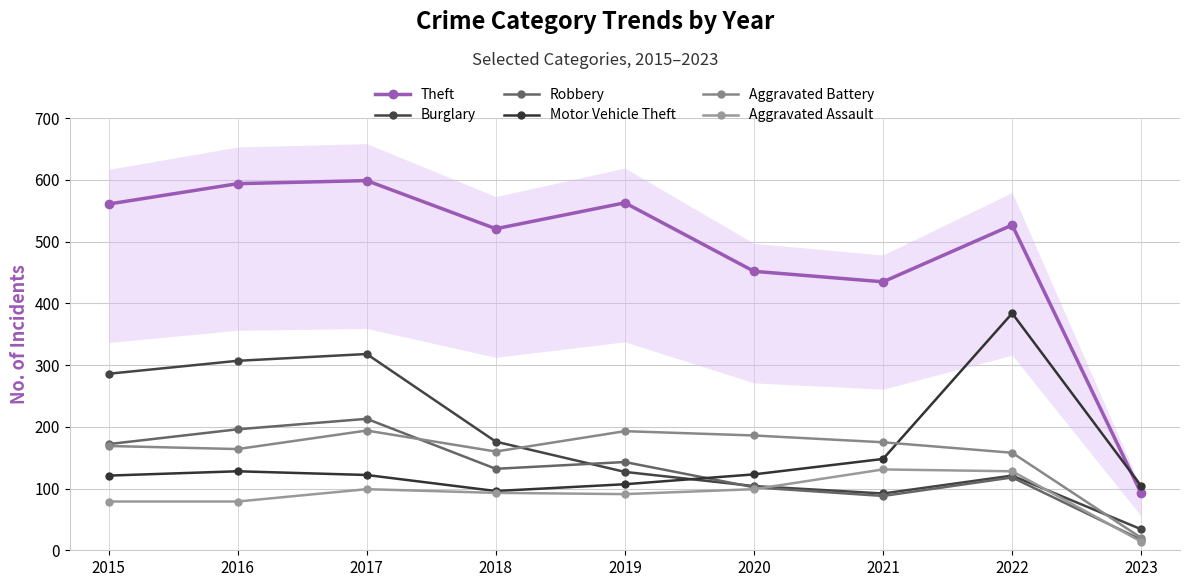

In Theft, how many points are lower than both neighbors (excluding endpoints)?

2